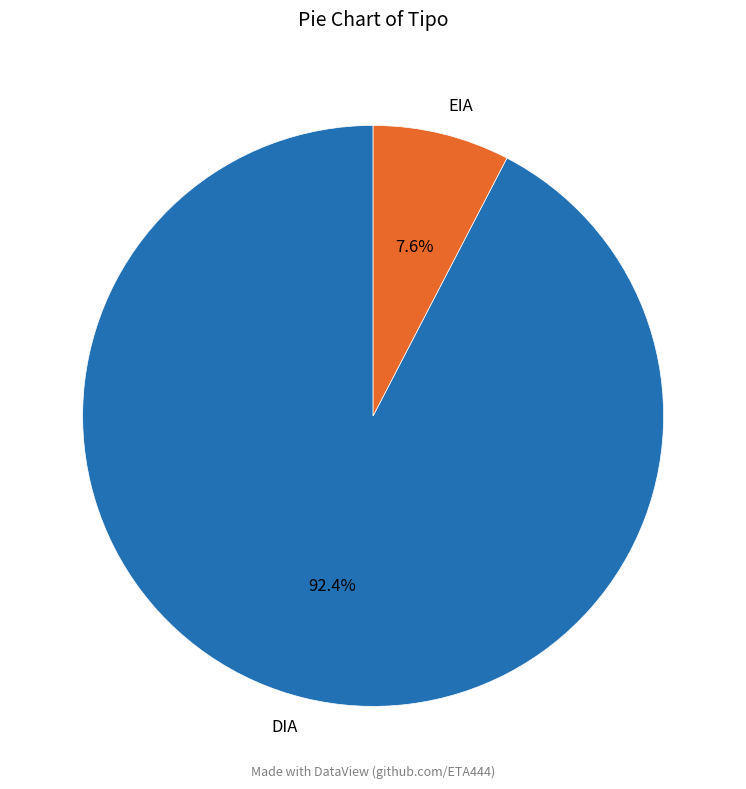

True or false: DIA accounts for 92% of the total.

True